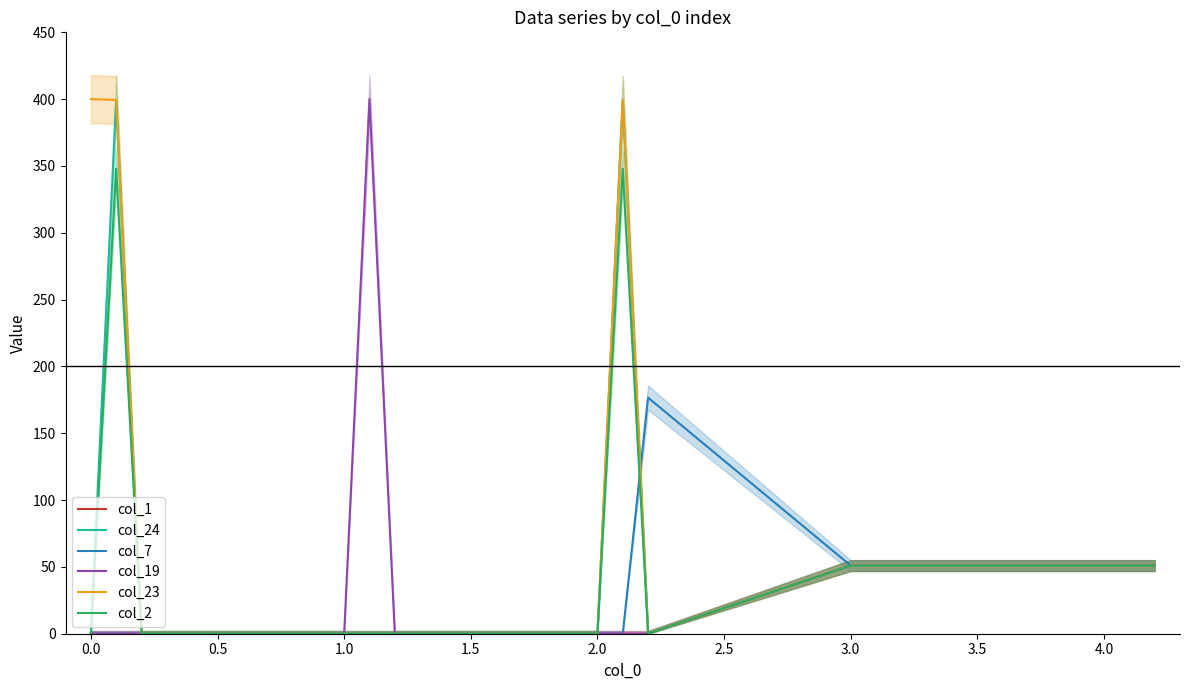

At how many categories does at least one series exceed 132?

5